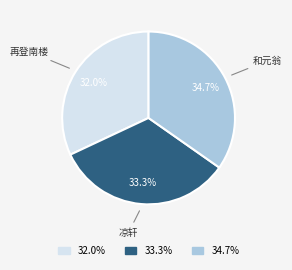

How many slices are in this pie chart?

3